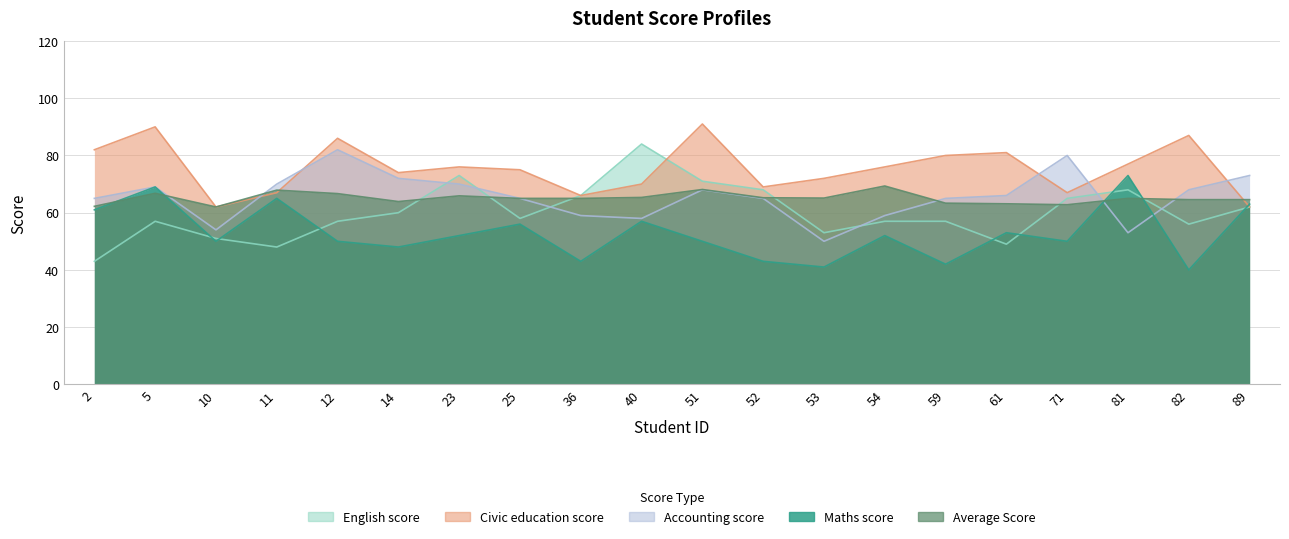

What are all the series names shown in the legend?

Maths_score, English_score, Civic_education_score, Accounting_score, Average_Score